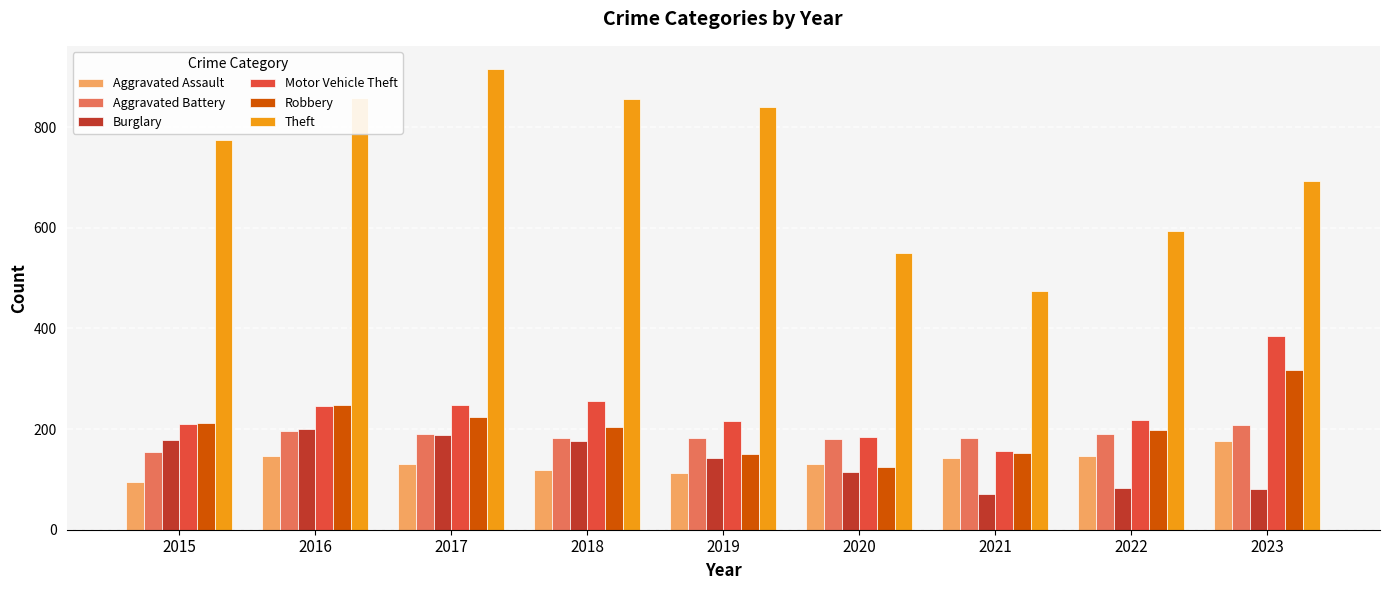

Are the bars grouped side by side (vs. stacked)?

Yes